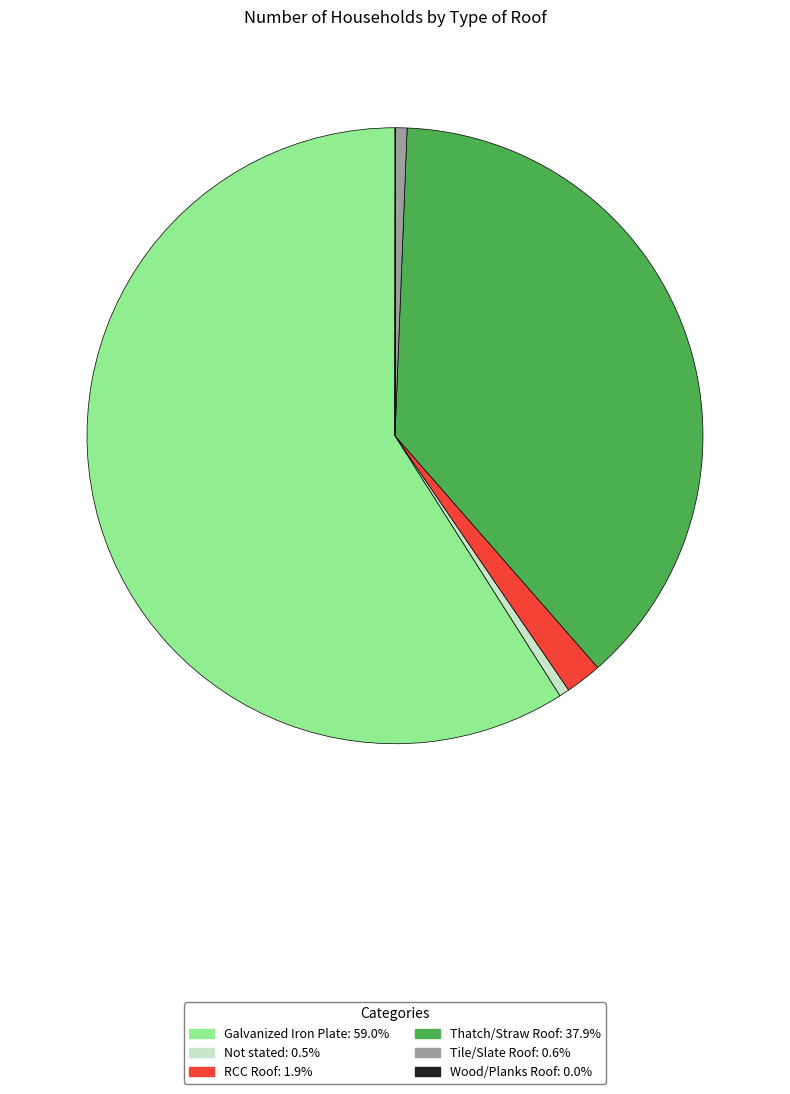

Between Thatch/Straw Roof and Not stated, which is larger?

Thatch/Straw Roof